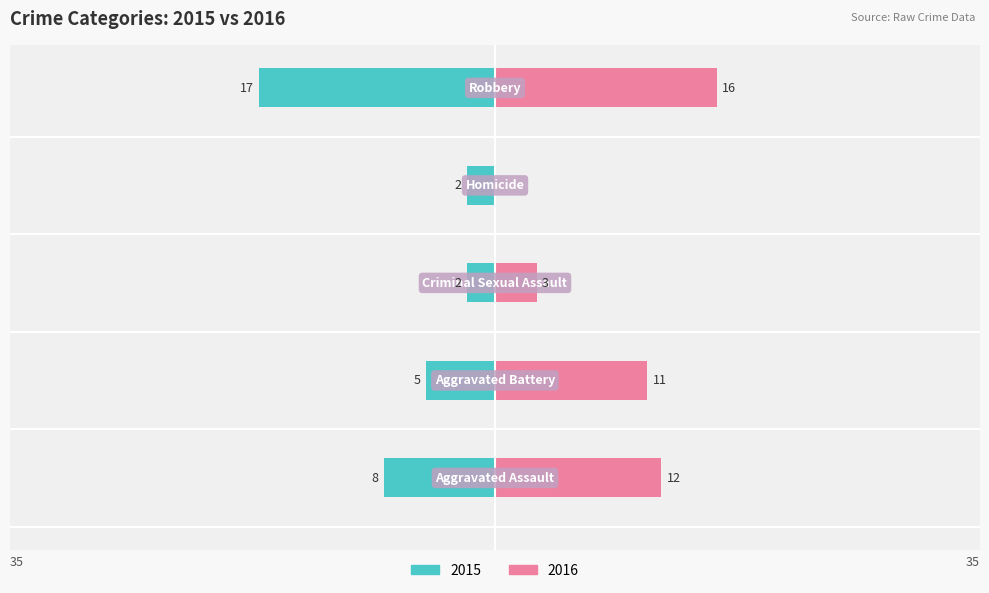

At which label does Right first exceed 11?

Aggravated Assault